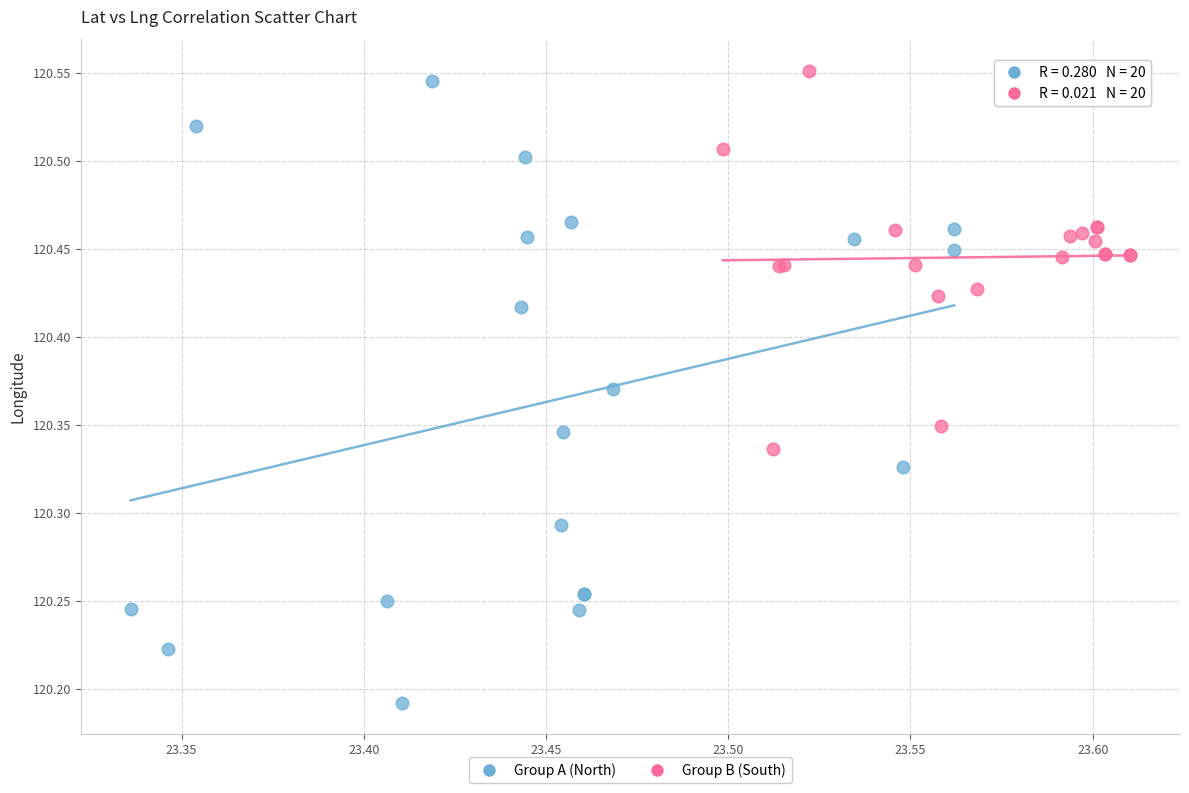

Which series has the widest spread of Y values?

Group A (North)